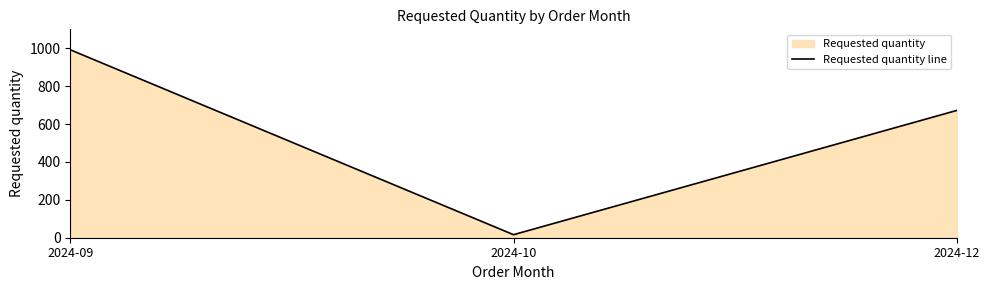

What is the sum of all values?

1680